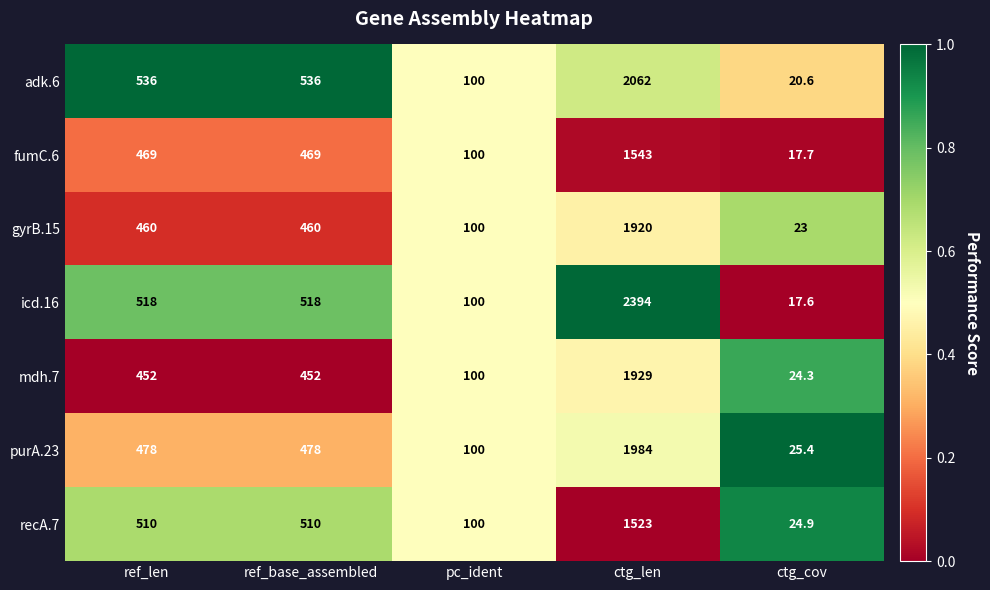

Which series changed the most between ref_base_assembled and ctg_len?

icd.16